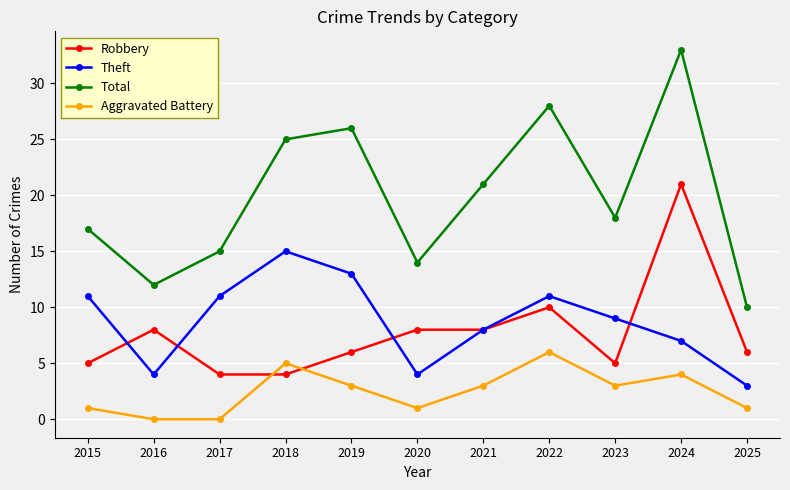

What are all the series names shown in the legend?

Robbery, Theft, Total, Aggravated Battery